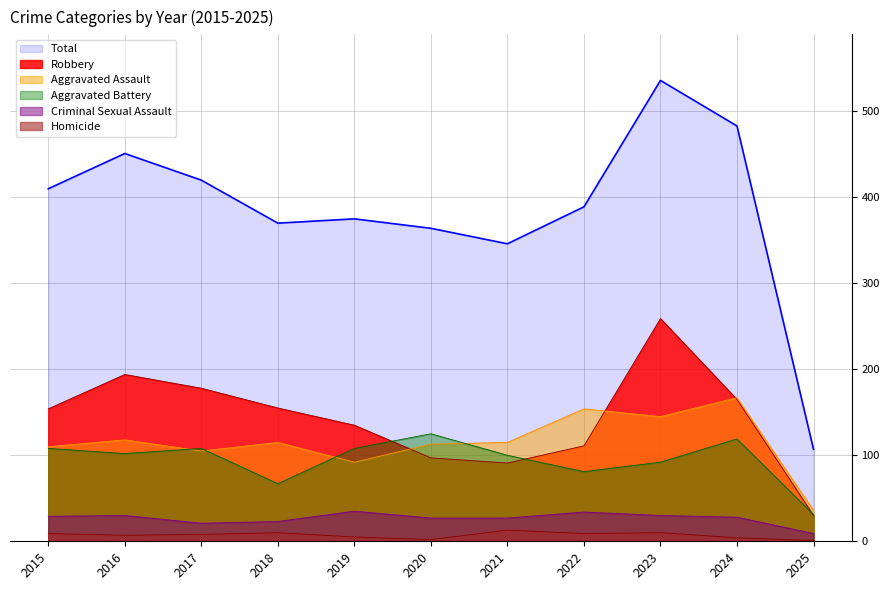

What is the total value across all series at 2021?

692